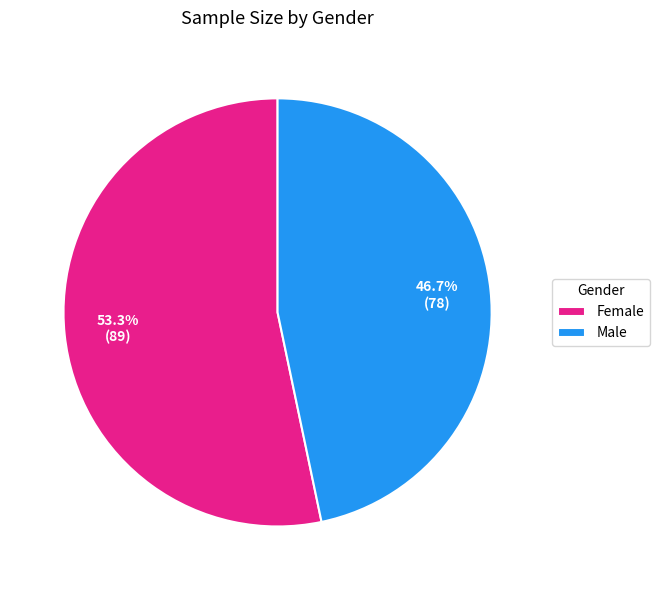

How many slices are in this pie chart?

2